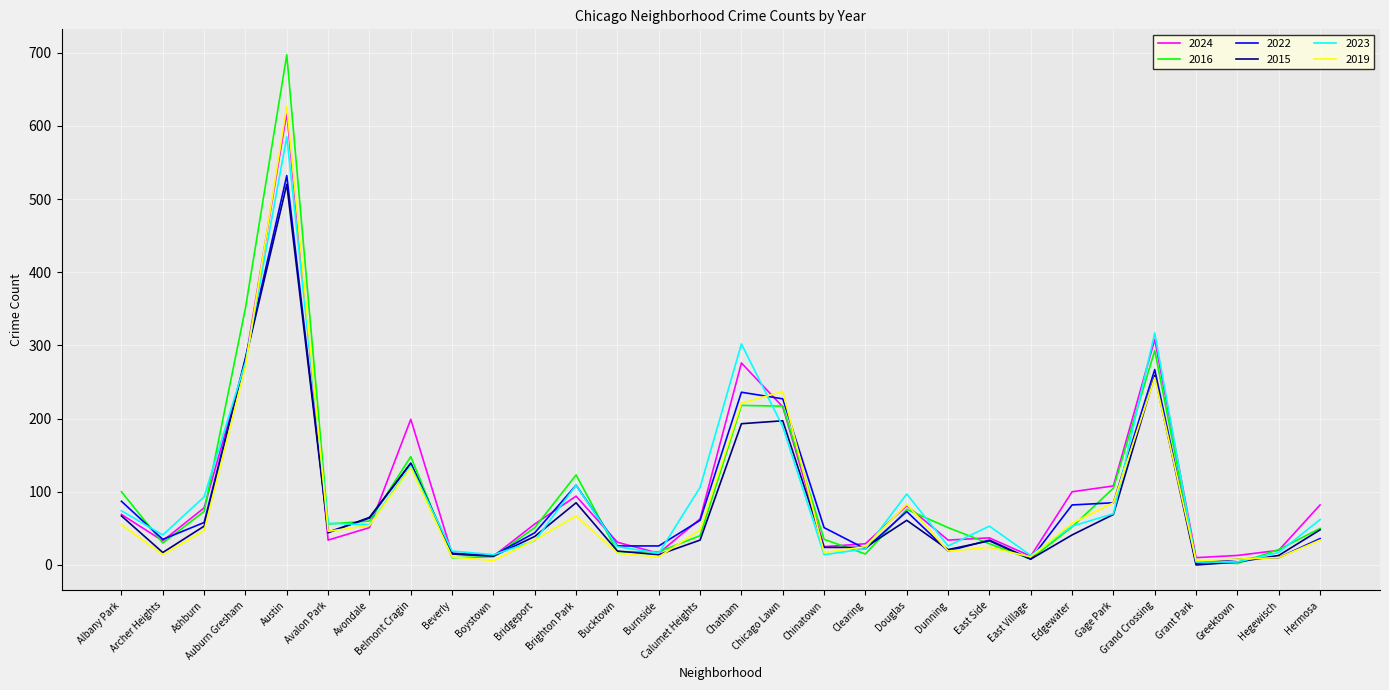

At which category is the sum across all series the highest?

Austin